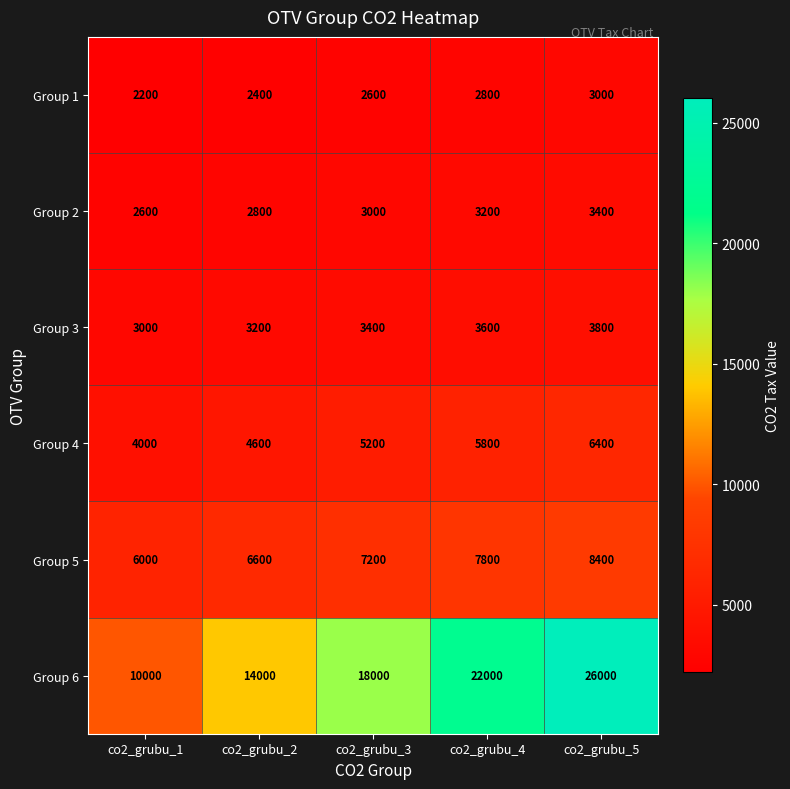

What is the difference between the Group 4 values at co2_grubu_2 and co2_grubu_5?

1800